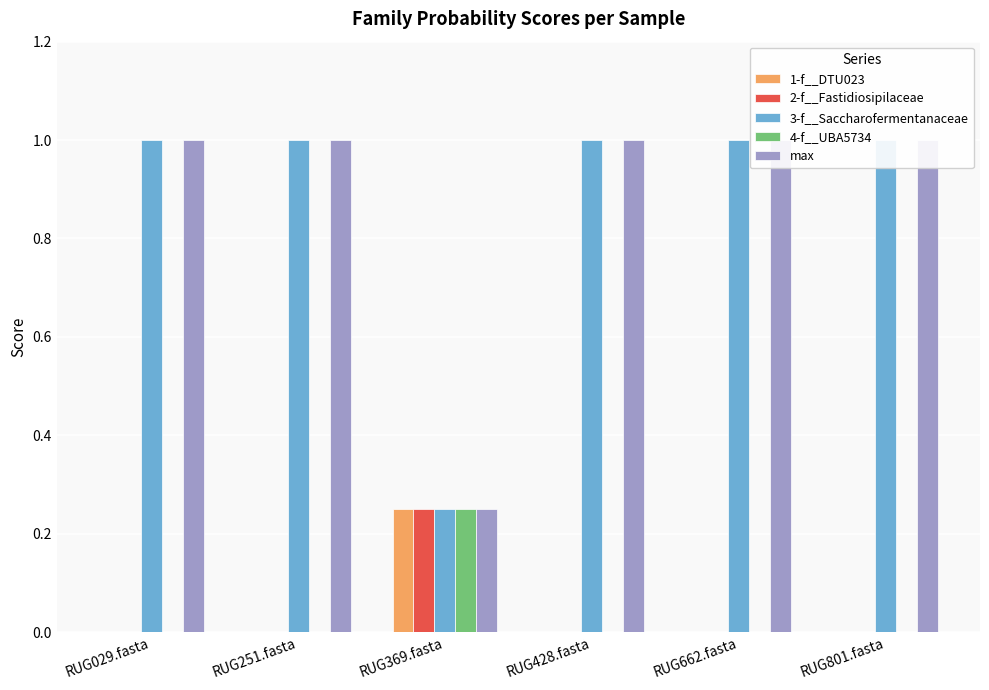

The max series shows 1.6 at RUG251.fasta. True or false?

False